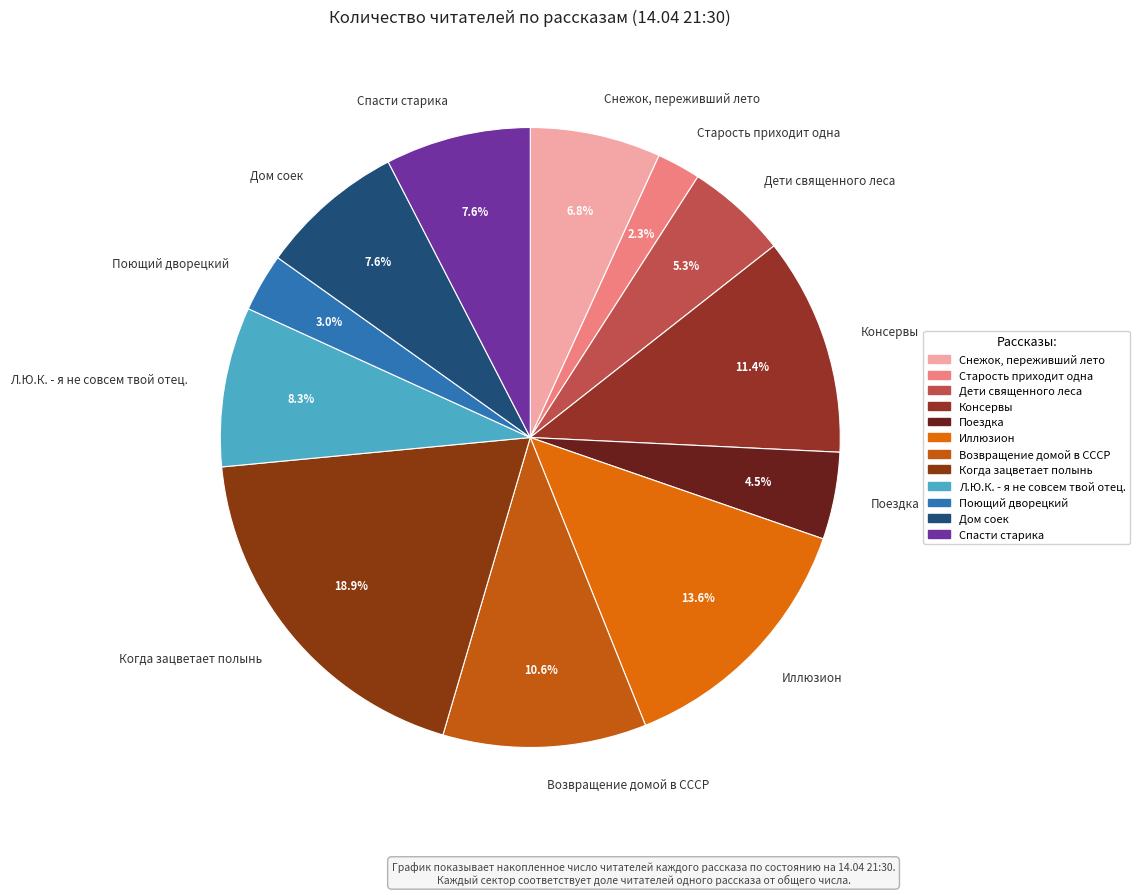

What is the total percentage of Дети священного леса and Возвращение домой в СССР?

15.9%